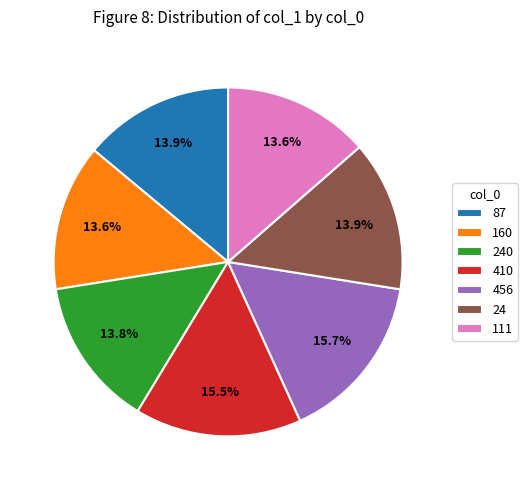

True or false: 111 accounts for 14% of the total.

True